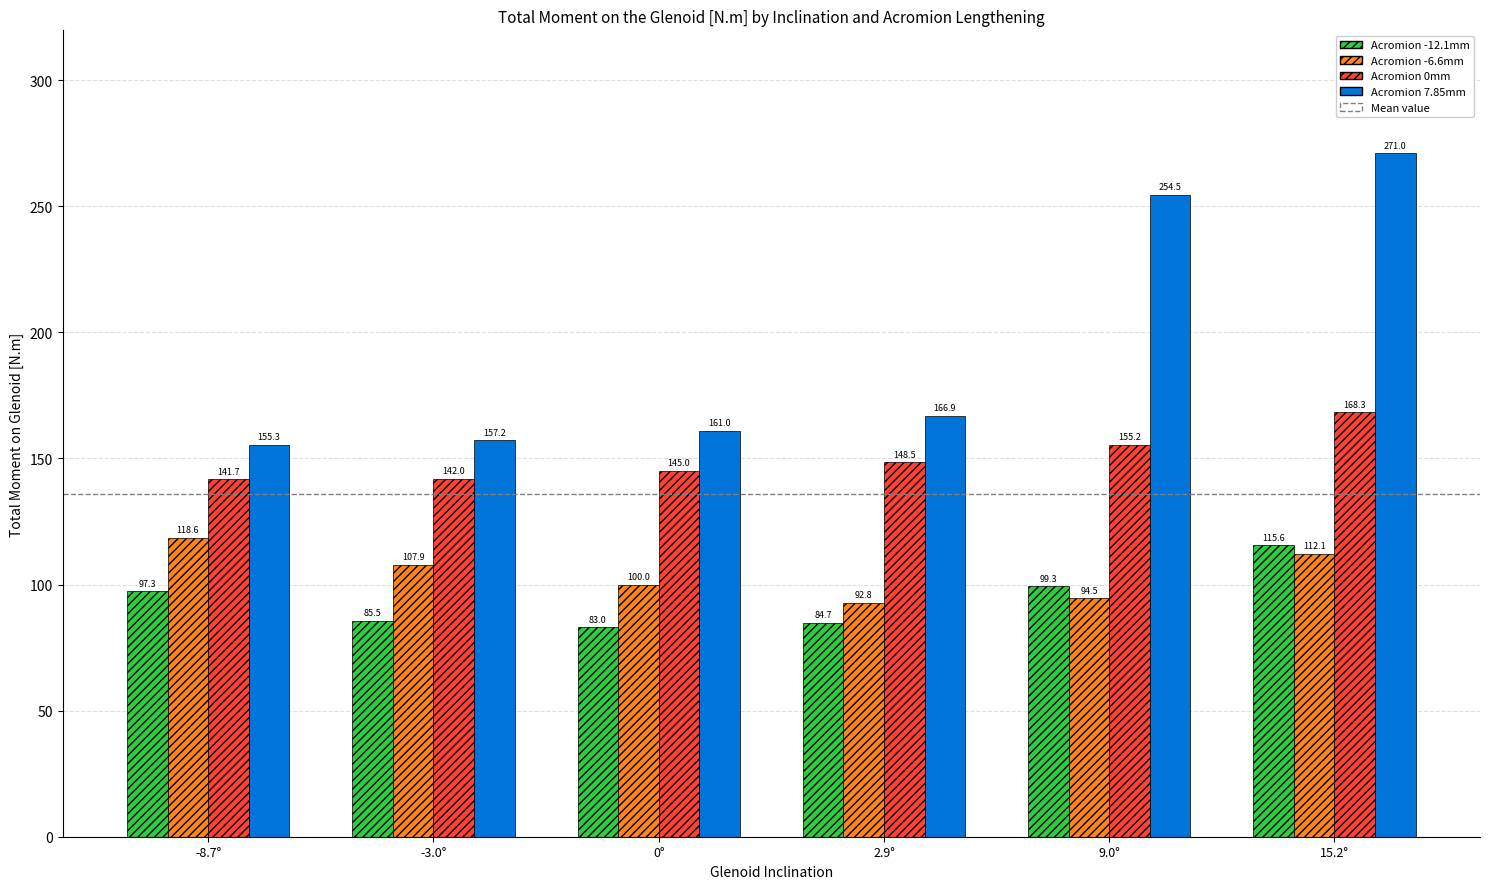

Which series has the largest range (max minus min)?

Acromion 7.85mm